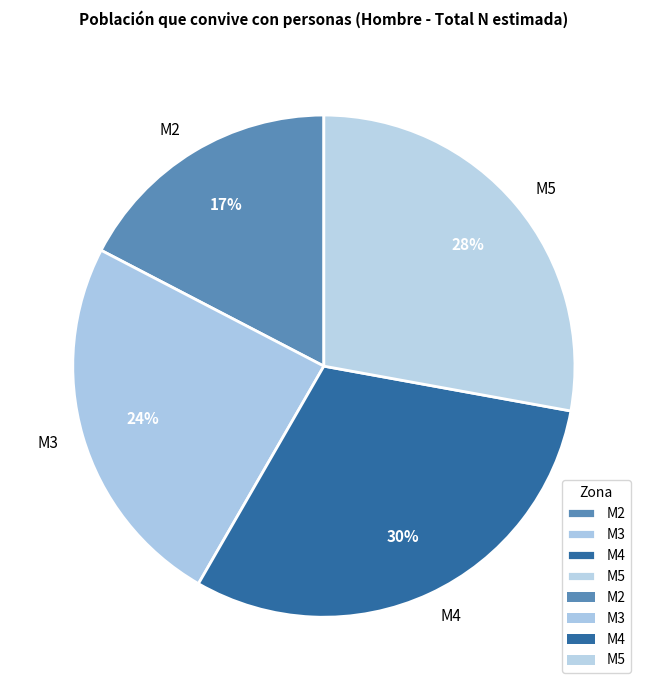

How many slices are in this pie chart?

4